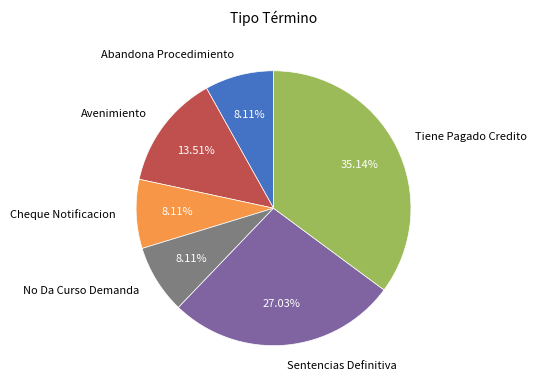

To the nearest percent, what percentage of the pie is Abandona Procedimiento?

8%